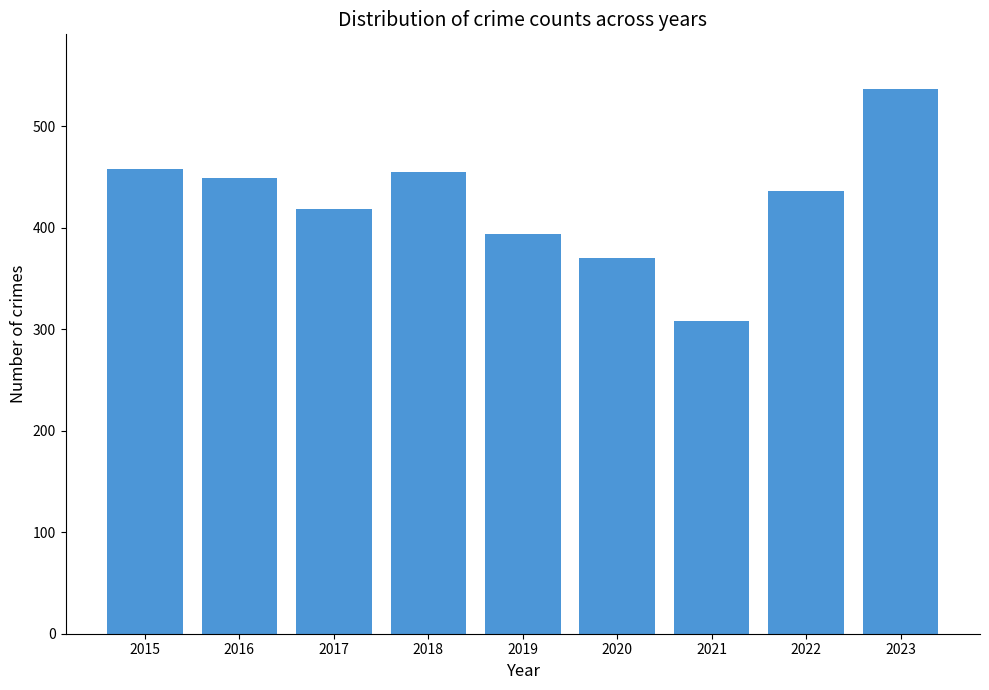

What is the difference between the values at 2018 and 2017?

36